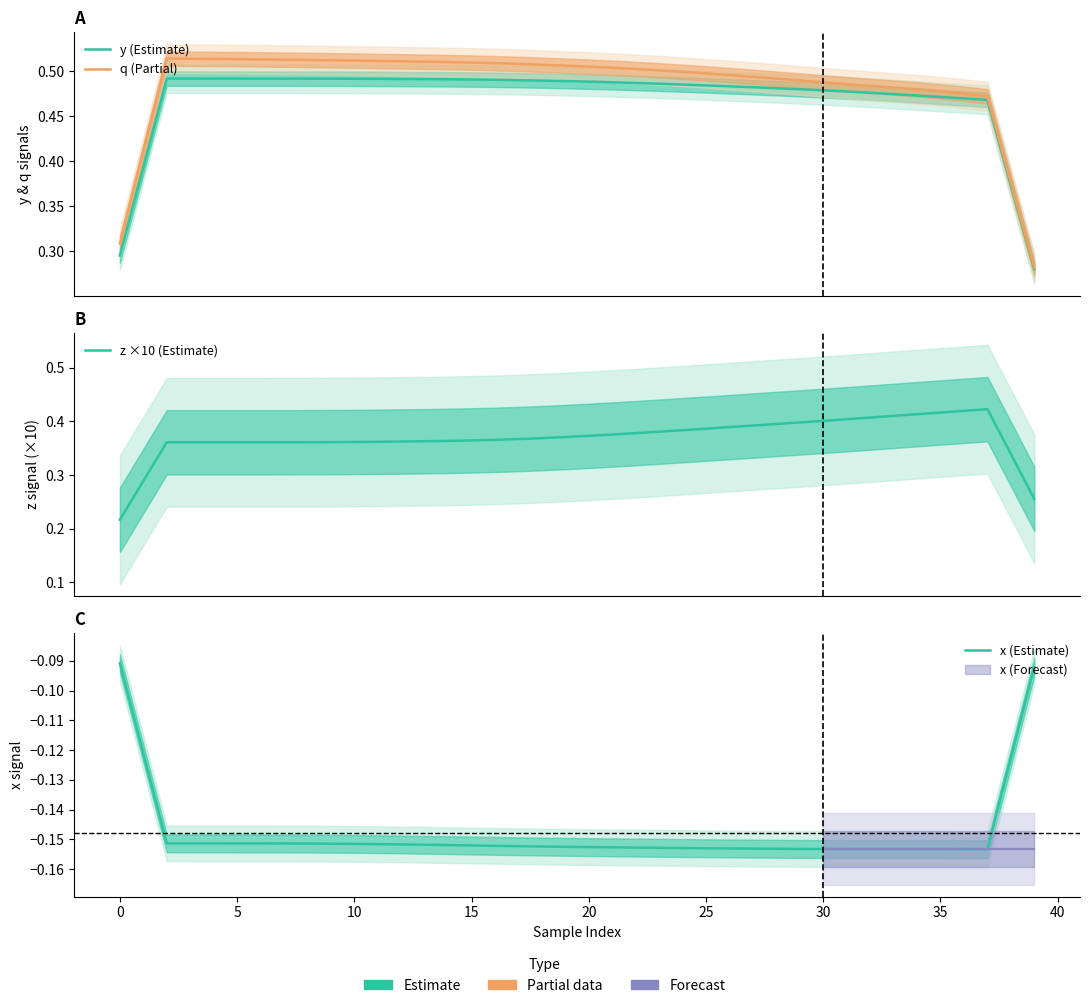

Which series has the largest total across all categories?

q (Partial)